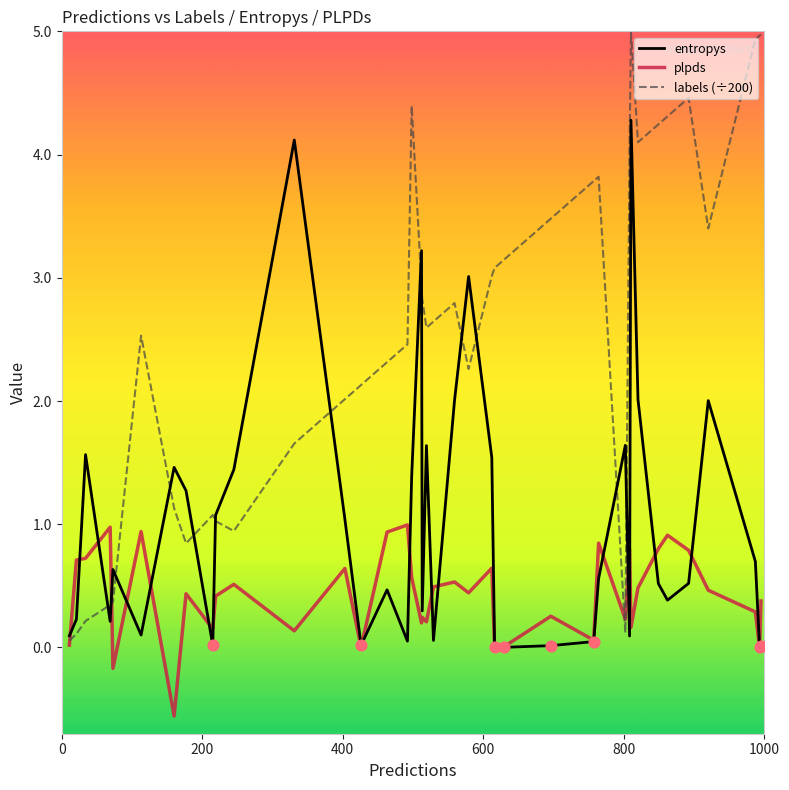

Rank the series by their average value, from lowest to highest.

plpds, entropys, labels (÷200)